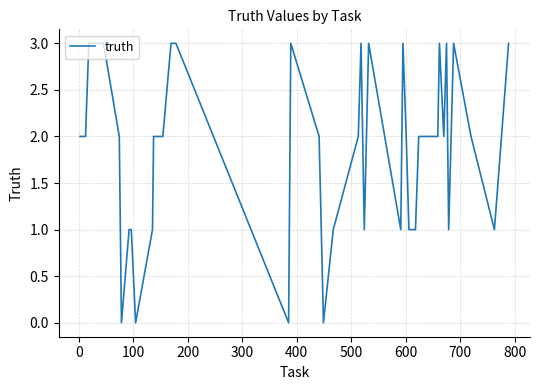

What is the greatest value displayed?

3